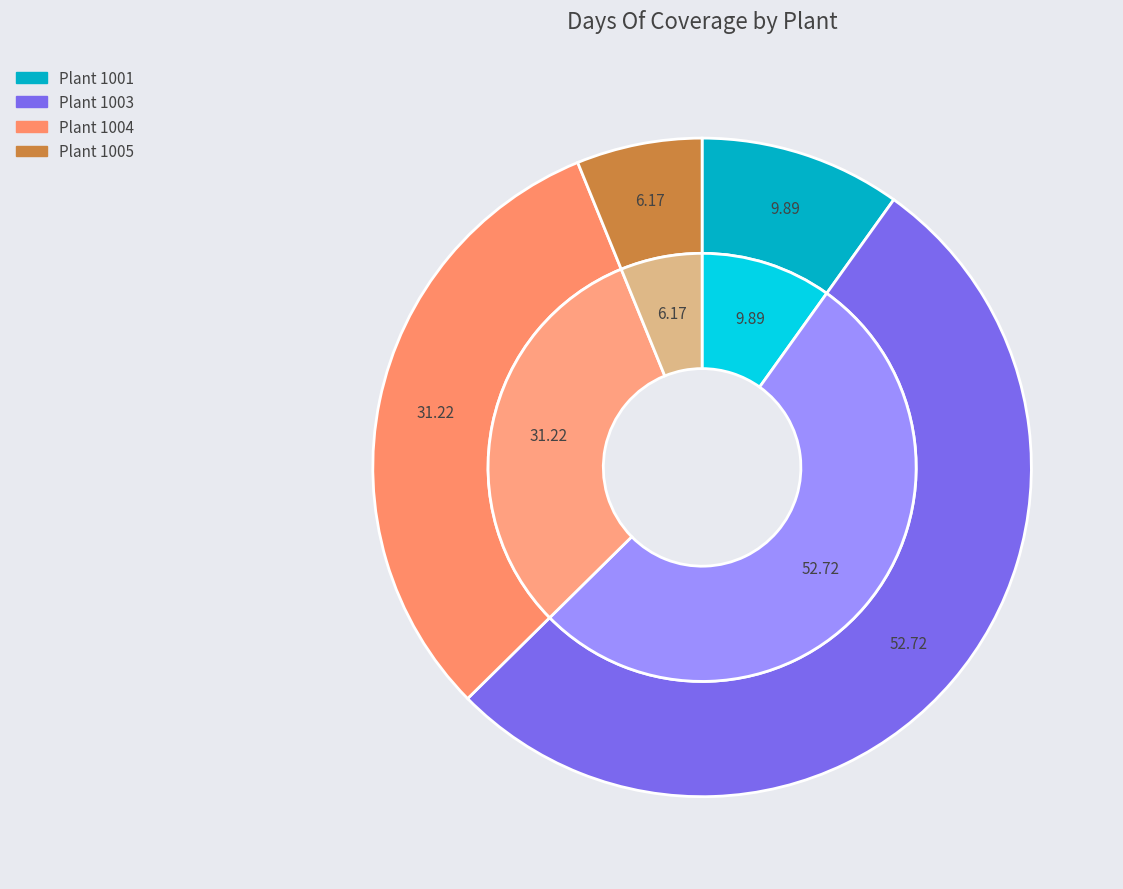

Which category has the smallest portion of the pie?

1005